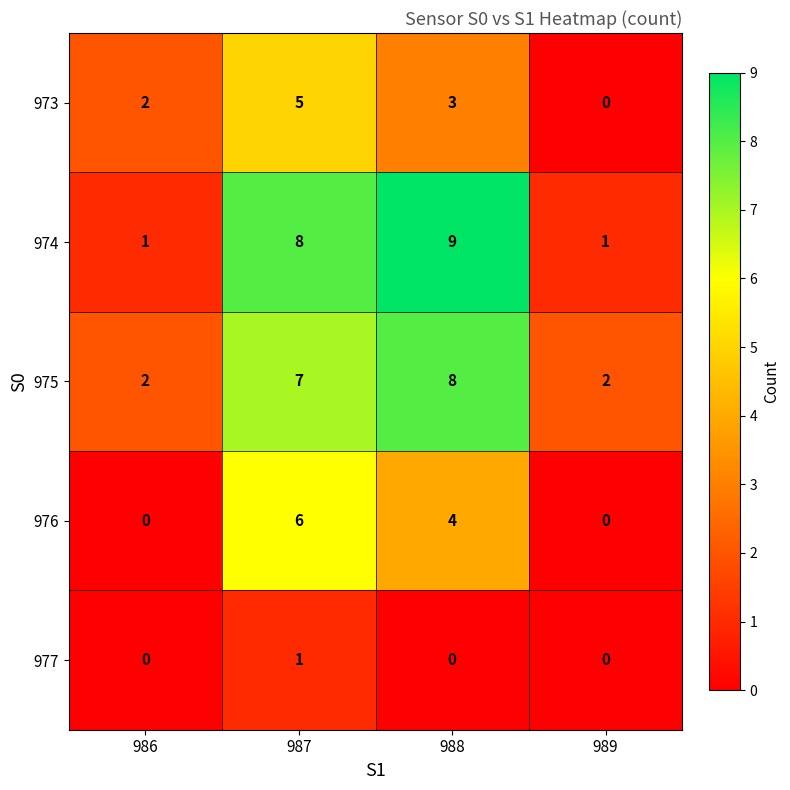

Which label corresponds to the largest value in the chart?

988